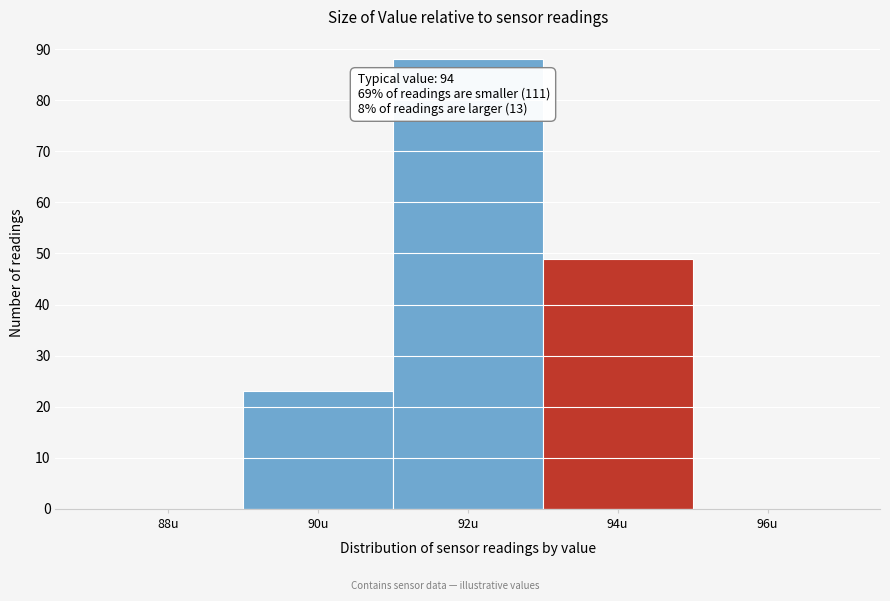

Reading right to left, what are all the values shown in this chart?

96u=0	94u=49	92u=88	90u=23	88u=0